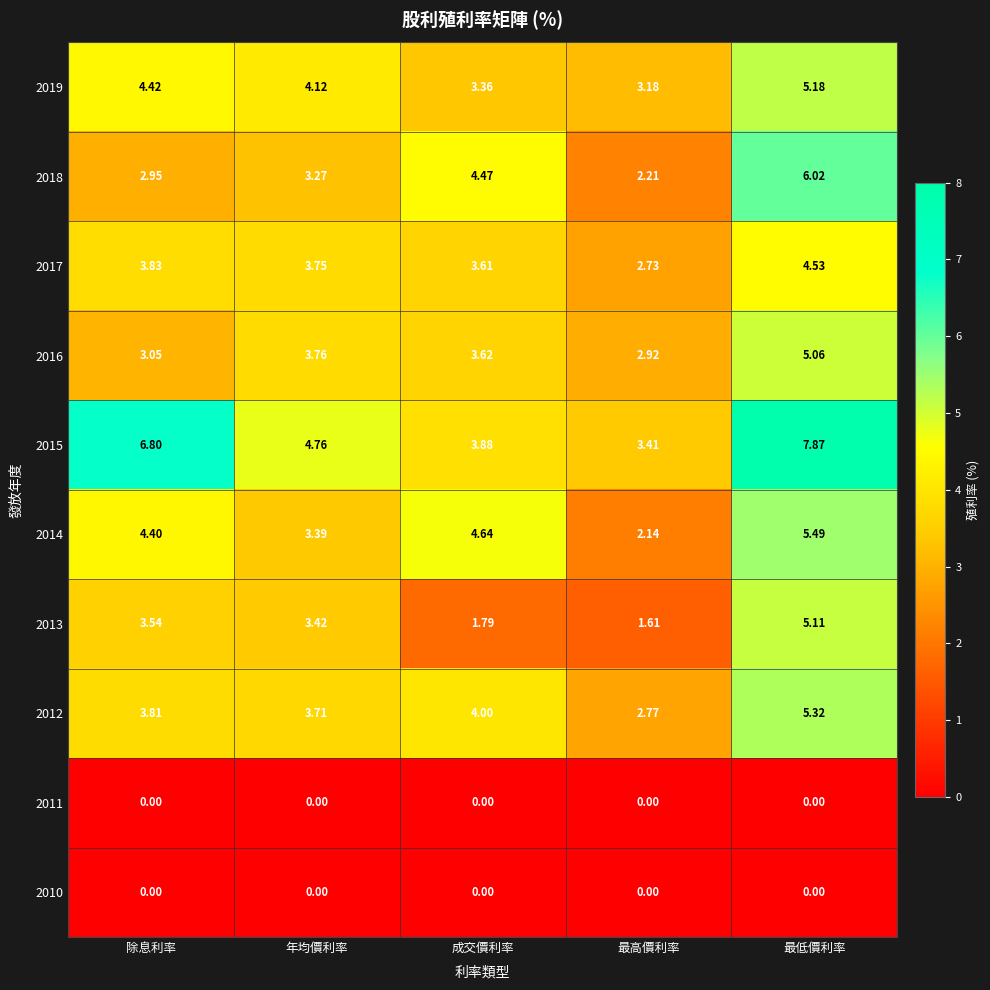

Which category has the highest value in the 2012 series?

最低價利率